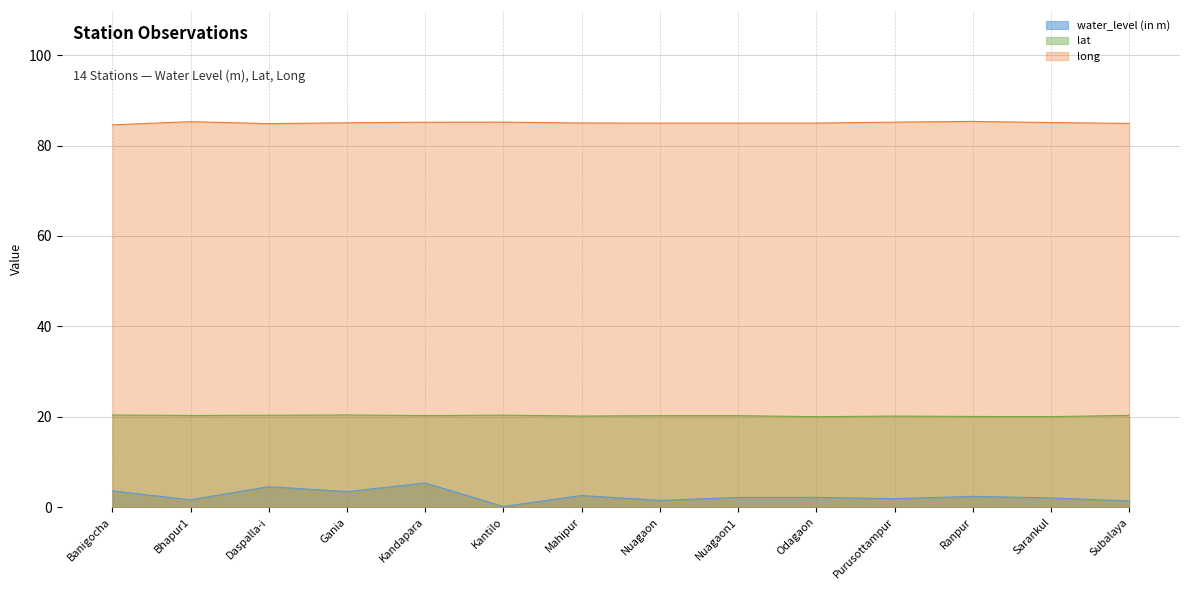

What is the highest value of the water_level (in m) series?

5.3